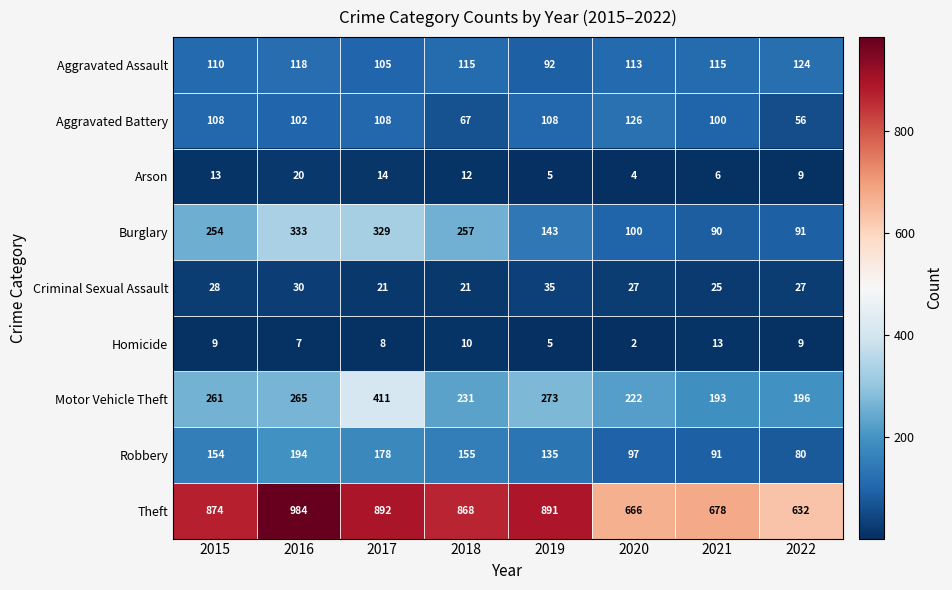

What is the sum of the Theft values at 2015 and 2016?

1858